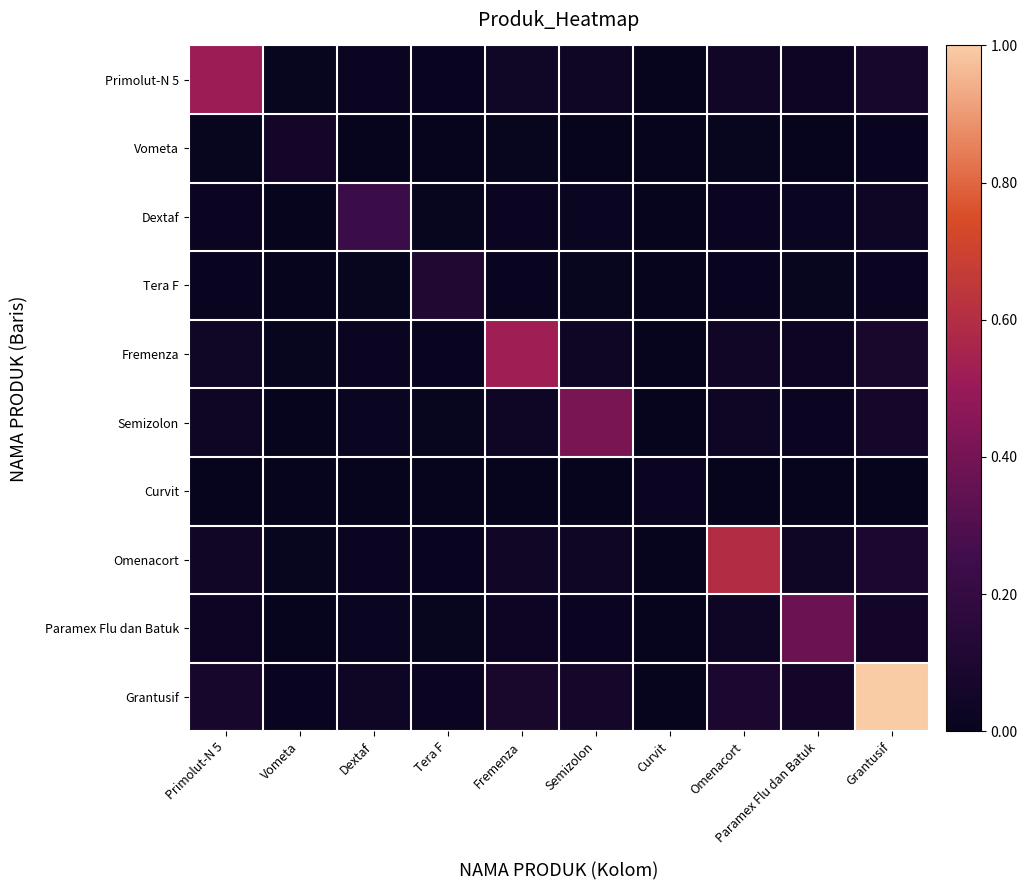

Rank the series at Tera F from lowest to highest value.

Curvit, Vometa, Dextaf, Paramex Flu dan Batuk, Semizolon, Primolut-N 5, Fremenza, Omenacort, Grantusif, Tera F